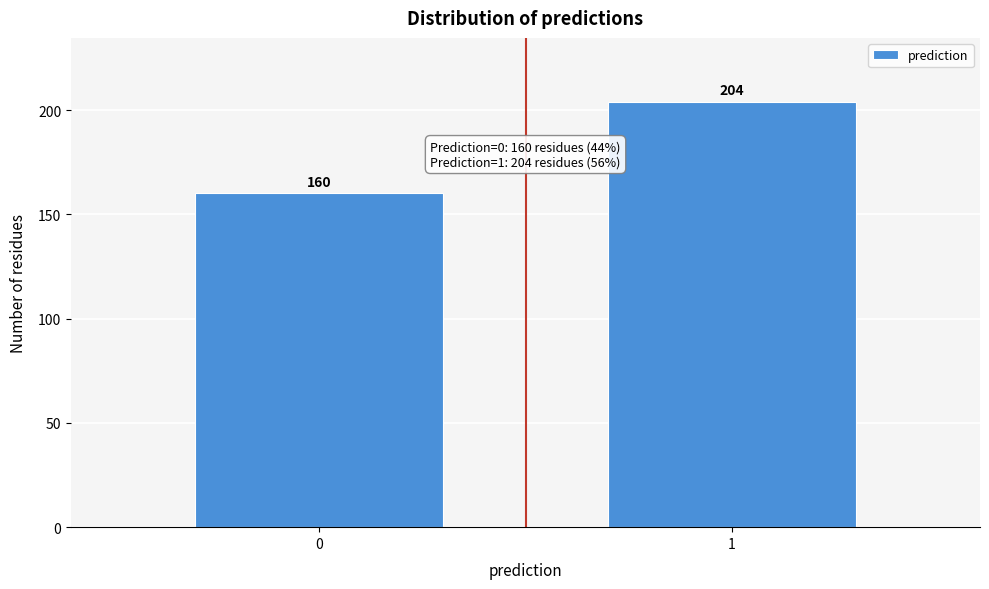

Reading right to left, transcribe all the data shown in this chart.

1=204	0=160